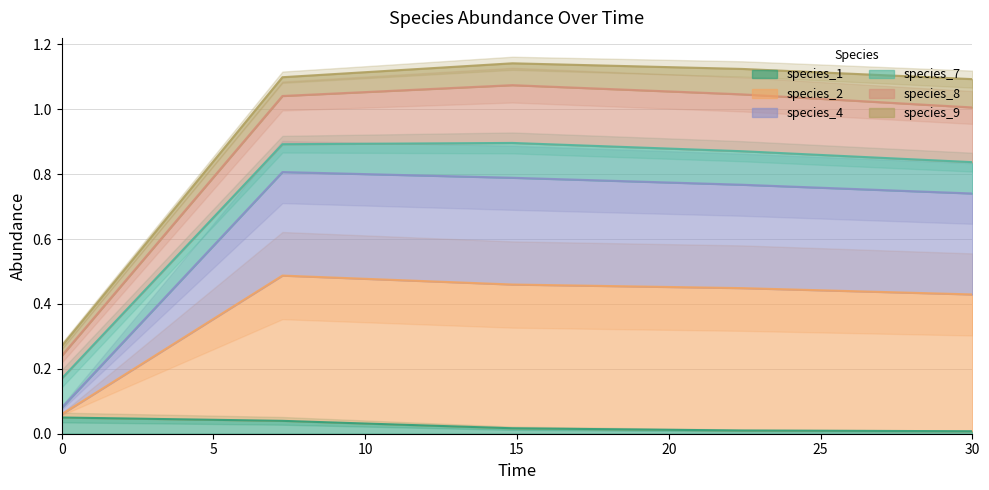

What is the difference between the second highest and minimum values in the species_4 series?

0.8